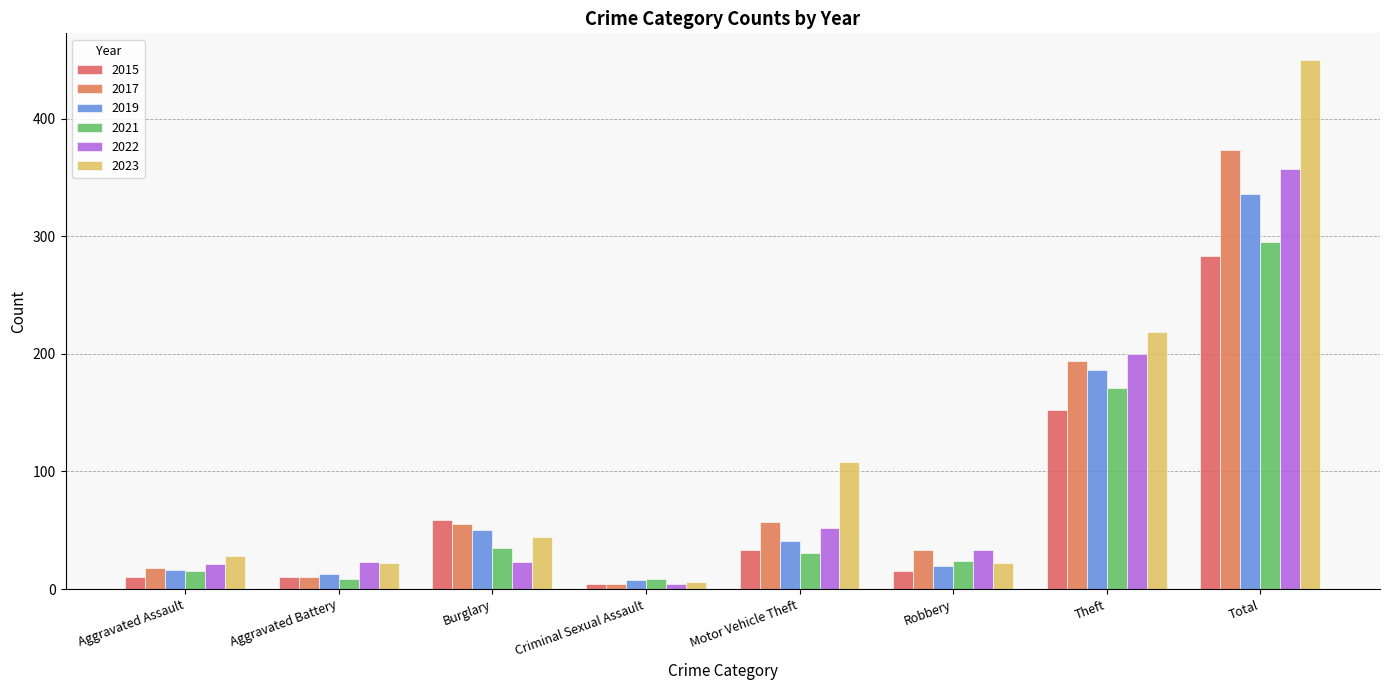

Reading left to right, list all the values displayed in this chart.

2015: 10	10	59	4	33	15	152	283
2017: 18	10	55	4	57	33	194	373
2019: 16	13	50	8	41	20	186	336
2021: 15	9	35	9	31	24	171	295
2022: 21	23	23	4	52	33	200	357
2023: 28	22	44	6	108	22	219	450